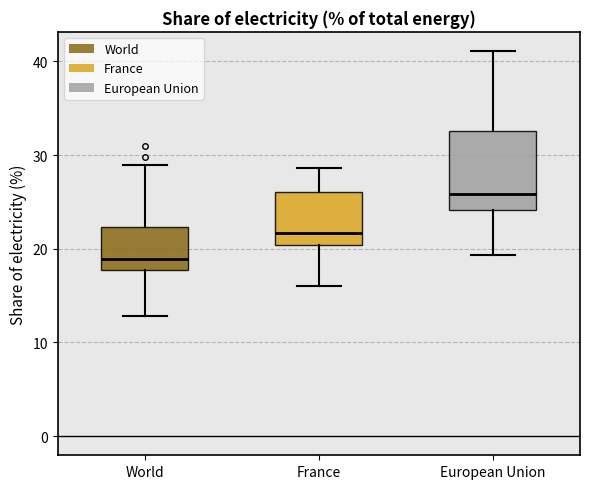

Reading left to right, read every box against the y-axis: the position of its median line, the range the box covers, and the ends of its whiskers. The values are not printed on the chart, so give them approximately, as read against the axis.

World: median 19, box 18 to 22, whiskers 13 to 29
France: median 22, box 20 to 26, whiskers 16 to 29
European Union: median 26, box 24 to 33, whiskers 19 to 41